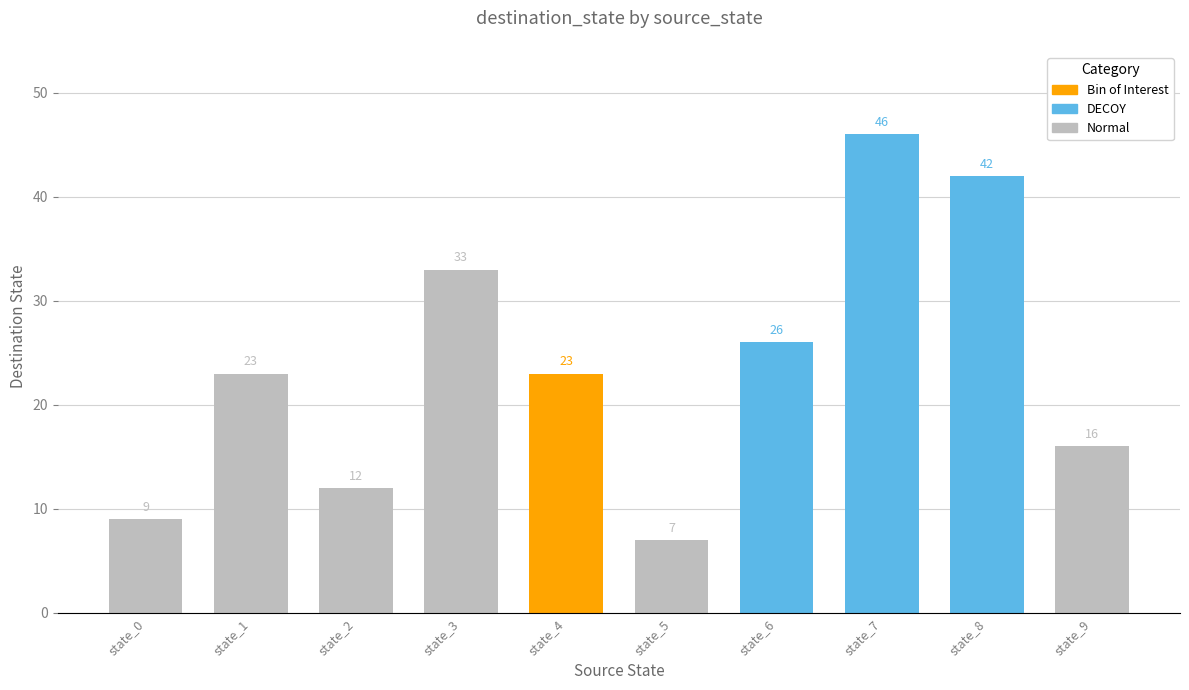

What is the value of the 9th bar from the left?

42